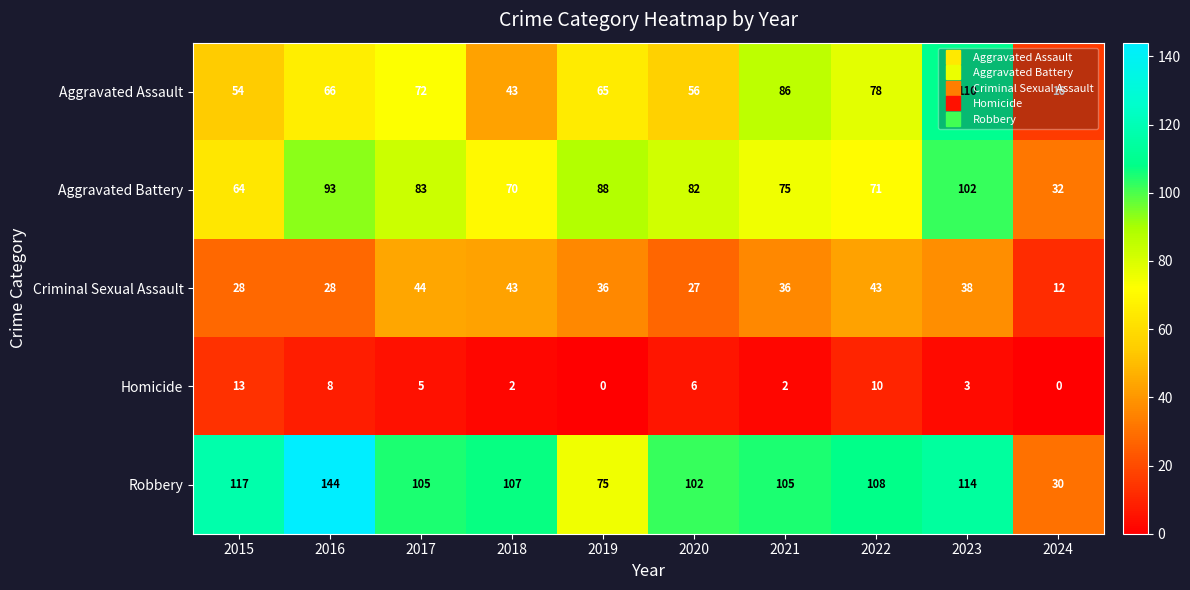

Where is Aggravated Assault nearest to the value 63?

2019